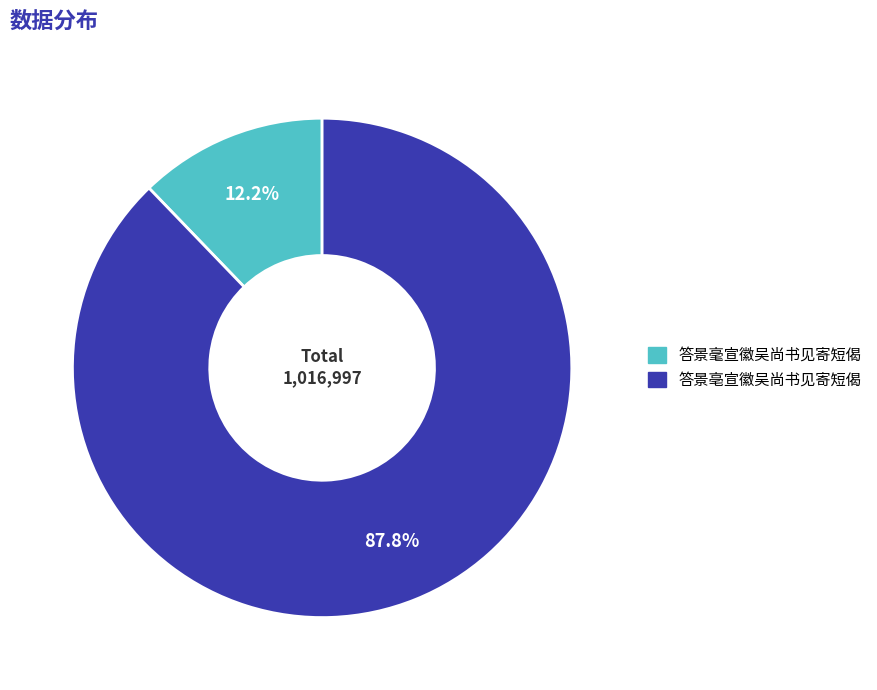

What portion of the pie excludes 答景亳宣徽吴尚书见寄短偈?

12.2%